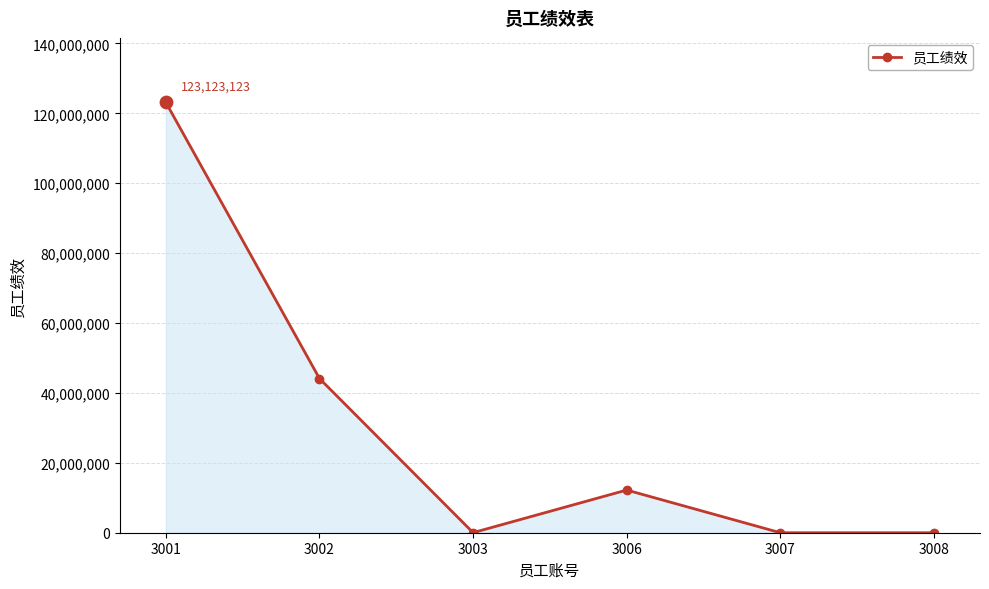

Between 3006 and 3007, which is larger?

3006